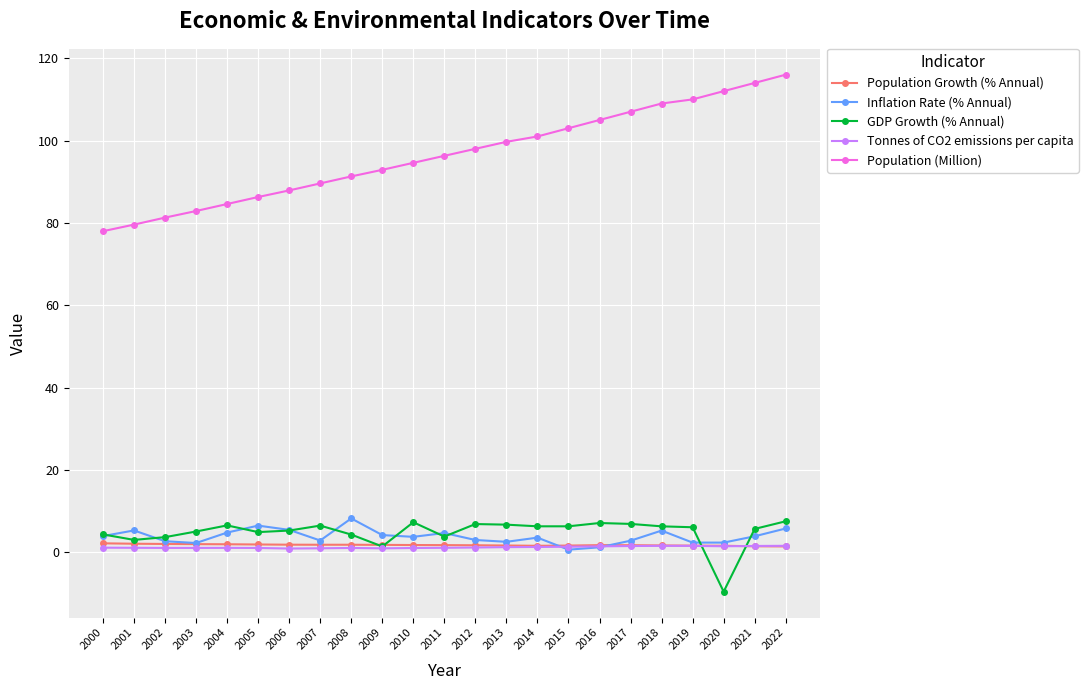

The value of Population (Million) at 2001 is 128.9. True or false?

False